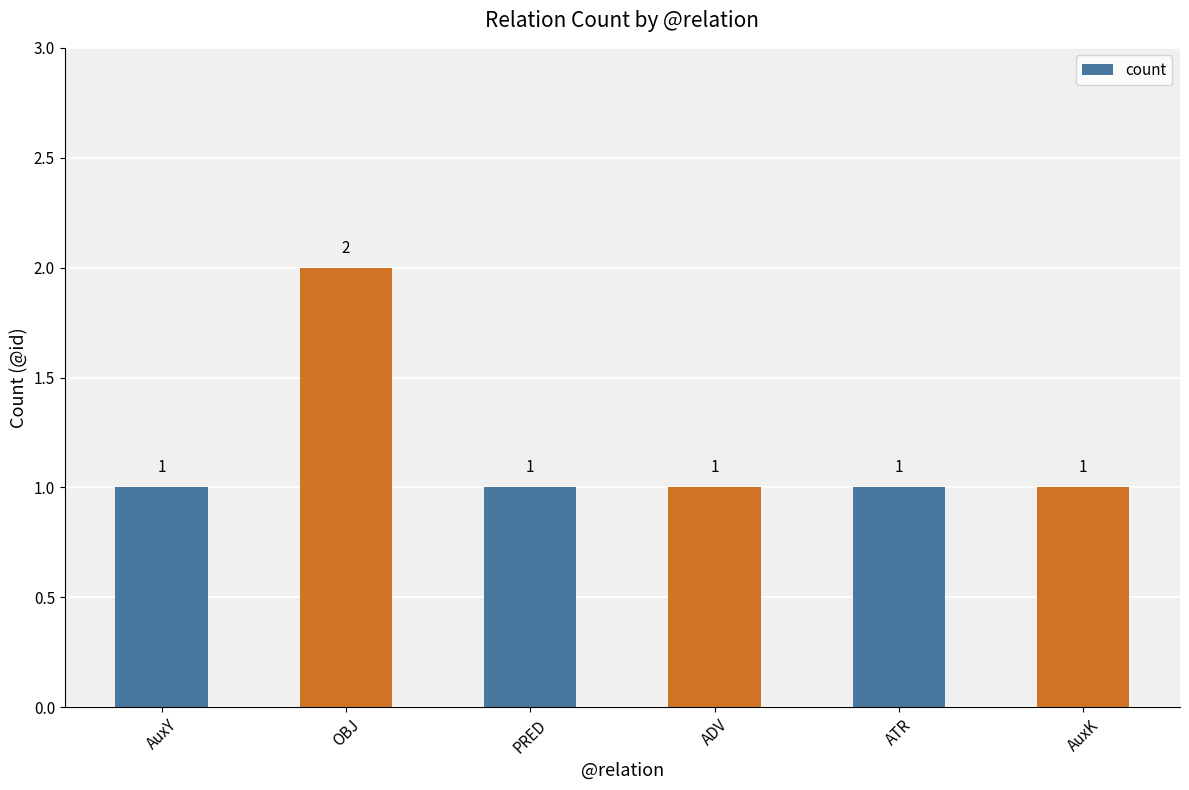

What is the sum of all values?

7